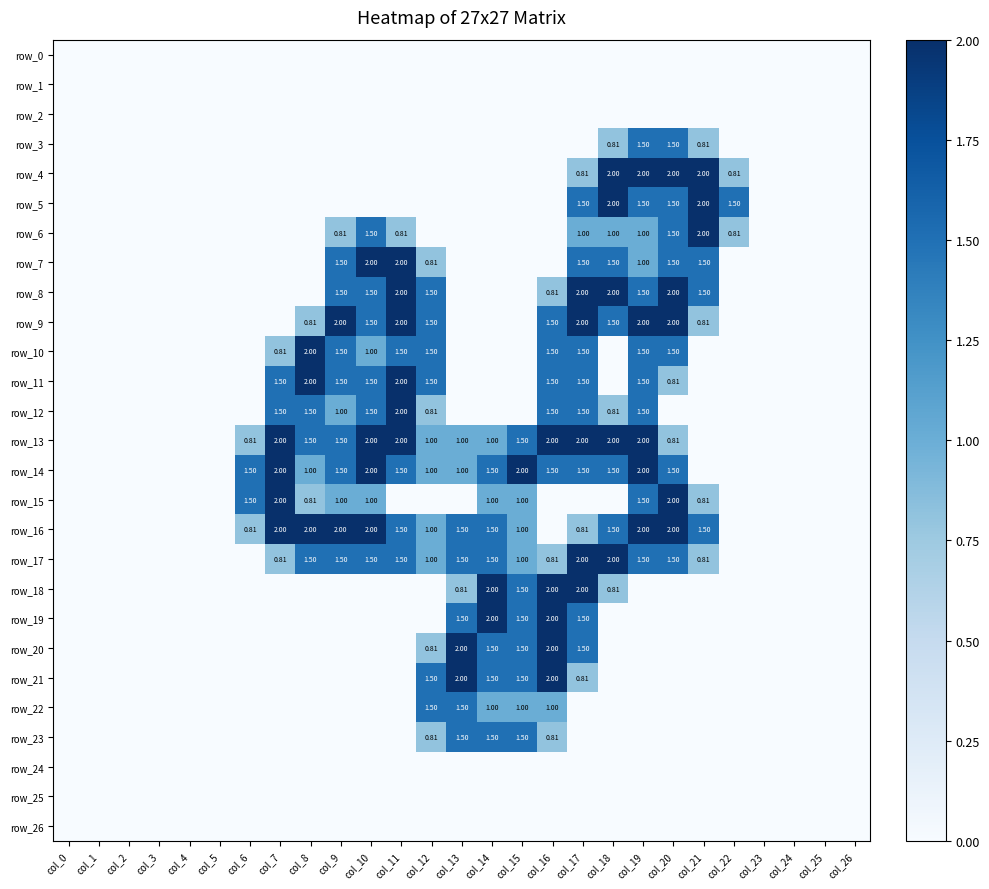

Reading right to left, extract all data points from this chart.

row_0: col_26=0.0	col_25=0.0	col_24=0.0	col_23=0.0	col_22=0.0	col_21=0.0	col_20=0.0	col_19=0.0	col_18=0.0	col_17=0.0	col_16=0.0	col_15=0.0	col_14=0.0	col_13=0.0	col_12=0.0	col_11=0.0	col_10=0.0	col_9=0.0	col_8=0.0	col_7=0.0	col_6=0.0	col_5=0.0	col_4=0.0	col_3=0.0	col_2=0.0	col_1=0.0	col_0=0.0
row_1: col_26=0.0	col_25=0.0	col_24=0.0	col_23=0.0	col_22=0.0	col_21=0.0	col_20=0.0	col_19=0.0	col_18=0.0	col_17=0.0	col_16=0.0	col_15=0.0	col_14=0.0	col_13=0.0	col_12=0.0	col_11=0.0	col_10=0.0	col_9=0.0	col_8=0.0	col_7=0.0	col_6=0.0	col_5=0.0	col_4=0.0	col_3=0.0	col_2=0.0	col_1=0.0	col_0=0.0
row_2: col_26=0.0	col_25=0.0	col_24=0.0	col_23=0.0	col_22=0.0	col_21=0.0	col_20=0.0	col_19=0.0	col_18=0.0	col_17=0.0	col_16=0.0	col_15=0.0	col_14=0.0	col_13=0.0	col_12=0.0	col_11=0.0	col_10=0.0	col_9=0.0	col_8=0.0	col_7=0.0	col_6=0.0	col_5=0.0	col_4=0.0	col_3=0.0	col_2=0.0	col_1=0.0	col_0=0.0
row_3: col_26=0.0	col_25=0.0	col_24=0.0	col_23=0.0	col_22=0.0	col_21=0.8	col_20=1.5	col_19=1.5	col_18=0.8	col_17=0.0	col_16=0.0	col_15=0.0	col_14=0.0	col_13=0.0	col_12=0.0	col_11=0.0	col_10=0.0	col_9=0.0	col_8=0.0	col_7=0.0	col_6=0.0	col_5=0.0	col_4=0.0	col_3=0.0	col_2=0.0	col_1=0.0	col_0=0.0
row_4: col_26=0.0	col_25=0.0	col_24=0.0	col_23=0.0	col_22=0.8	col_21=2.0	col_20=2.0	col_19=2.0	col_18=2.0	col_17=0.8	col_16=0.0	col_15=0.0	col_14=0.0	col_13=0.0	col_12=0.0	col_11=0.0	col_10=0.0	col_9=0.0	col_8=0.0	col_7=0.0	col_6=0.0	col_5=0.0	col_4=0.0	col_3=0.0	col_2=0.0	col_1=0.0	col_0=0.0
row_5: col_26=0.0	col_25=0.0	col_24=0.0	col_23=0.0	col_22=1.5	col_21=2.0	col_20=1.5	col_19=1.5	col_18=2.0	col_17=1.5	col_16=0.0	col_15=0.0	col_14=0.0	col_13=0.0	col_12=0.0	col_11=0.0	col_10=0.0	col_9=0.0	col_8=0.0	col_7=0.0	col_6=0.0	col_5=0.0	col_4=0.0	col_3=0.0	col_2=0.0	col_1=0.0	col_0=0.0
row_6: col_26=0.0	col_25=0.0	col_24=0.0	col_23=0.0	col_22=0.8	col_21=2.0	col_20=1.5	col_19=1.0	col_18=1.0	col_17=1.0	col_16=0.0	col_15=0.0	col_14=0.0	col_13=0.0	col_12=0.0	col_11=0.8	col_10=1.5	col_9=0.8	col_8=0.0	col_7=0.0	col_6=0.0	col_5=0.0	col_4=0.0	col_3=0.0	col_2=0.0	col_1=0.0	col_0=0.0
row_7: col_26=0.0	col_25=0.0	col_24=0.0	col_23=0.0	col_22=0.0	col_21=1.5	col_20=1.5	col_19=1.0	col_18=1.5	col_17=1.5	col_16=0.0	col_15=0.0	col_14=0.0	col_13=0.0	col_12=0.8	col_11=2.0	col_10=2.0	col_9=1.5	col_8=0.0	col_7=0.0	col_6=0.0	col_5=0.0	col_4=0.0	col_3=0.0	col_2=0.0	col_1=0.0	col_0=0.0
row_8: col_26=0.0	col_25=0.0	col_24=0.0	col_23=0.0	col_22=0.0	col_21=1.5	col_20=2.0	col_19=1.5	col_18=2.0	col_17=2.0	col_16=0.8	col_15=0.0	col_14=0.0	col_13=0.0	col_12=1.5	col_11=2.0	col_10=1.5	col_9=1.5	col_8=0.0	col_7=0.0	col_6=0.0	col_5=0.0	col_4=0.0	col_3=0.0	col_2=0.0	col_1=0.0	col_0=0.0
row_9: col_26=0.0	col_25=0.0	col_24=0.0	col_23=0.0	col_22=0.0	col_21=0.8	col_20=2.0	col_19=2.0	col_18=1.5	col_17=2.0	col_16=1.5	col_15=0.0	col_14=0.0	col_13=0.0	col_12=1.5	col_11=2.0	col_10=1.5	col_9=2.0	col_8=0.8	col_7=0.0	col_6=0.0	col_5=0.0	col_4=0.0	col_3=0.0	col_2=0.0	col_1=0.0	col_0=0.0
row_10: col_26=0.0	col_25=0.0	col_24=0.0	col_23=0.0	col_22=0.0	col_21=0.0	col_20=1.5	col_19=1.5	col_18=0.0	col_17=1.5	col_16=1.5	col_15=0.0	col_14=0.0	col_13=0.0	col_12=1.5	col_11=1.5	col_10=1.0	col_9=1.5	col_8=2.0	col_7=0.8	col_6=0.0	col_5=0.0	col_4=0.0	col_3=0.0	col_2=0.0	col_1=0.0	col_0=0.0
row_11: col_26=0.0	col_25=0.0	col_24=0.0	col_23=0.0	col_22=0.0	col_21=0.0	col_20=0.8	col_19=1.5	col_18=0.0	col_17=1.5	col_16=1.5	col_15=0.0	col_14=0.0	col_13=0.0	col_12=1.5	col_11=2.0	col_10=1.5	col_9=1.5	col_8=2.0	col_7=1.5	col_6=0.0	col_5=0.0	col_4=0.0	col_3=0.0	col_2=0.0	col_1=0.0	col_0=0.0
row_12: col_26=0.0	col_25=0.0	col_24=0.0	col_23=0.0	col_22=0.0	col_21=0.0	col_20=0.0	col_19=1.5	col_18=0.8	col_17=1.5	col_16=1.5	col_15=0.0	col_14=0.0	col_13=0.0	col_12=0.8	col_11=2.0	col_10=1.5	col_9=1.0	col_8=1.5	col_7=1.5	col_6=0.0	col_5=0.0	col_4=0.0	col_3=0.0	col_2=0.0	col_1=0.0	col_0=0.0
row_13: col_26=0.0	col_25=0.0	col_24=0.0	col_23=0.0	col_22=0.0	col_21=0.0	col_20=0.8	col_19=2.0	col_18=2.0	col_17=2.0	col_16=2.0	col_15=1.5	col_14=1.0	col_13=1.0	col_12=1.0	col_11=2.0	col_10=2.0	col_9=1.5	col_8=1.5	col_7=2.0	col_6=0.8	col_5=0.0	col_4=0.0	col_3=0.0	col_2=0.0	col_1=0.0	col_0=0.0
row_14: col_26=0.0	col_25=0.0	col_24=0.0	col_23=0.0	col_22=0.0	col_21=0.0	col_20=1.5	col_19=2.0	col_18=1.5	col_17=1.5	col_16=1.5	col_15=2.0	col_14=1.5	col_13=1.0	col_12=1.0	col_11=1.5	col_10=2.0	col_9=1.5	col_8=1.0	col_7=2.0	col_6=1.5	col_5=0.0	col_4=0.0	col_3=0.0	col_2=0.0	col_1=0.0	col_0=0.0
row_15: col_26=0.0	col_25=0.0	col_24=0.0	col_23=0.0	col_22=0.0	col_21=0.8	col_20=2.0	col_19=1.5	col_18=0.0	col_17=0.0	col_16=0.0	col_15=1.0	col_14=1.0	col_13=0.0	col_12=0.0	col_11=0.0	col_10=1.0	col_9=1.0	col_8=0.8	col_7=2.0	col_6=1.5	col_5=0.0	col_4=0.0	col_3=0.0	col_2=0.0	col_1=0.0	col_0=0.0
row_16: col_26=0.0	col_25=0.0	col_24=0.0	col_23=0.0	col_22=0.0	col_21=1.5	col_20=2.0	col_19=2.0	col_18=1.5	col_17=0.8	col_16=0.0	col_15=1.0	col_14=1.5	col_13=1.5	col_12=1.0	col_11=1.5	col_10=2.0	col_9=2.0	col_8=2.0	col_7=2.0	col_6=0.8	col_5=0.0	col_4=0.0	col_3=0.0	col_2=0.0	col_1=0.0	col_0=0.0
row_17: col_26=0.0	col_25=0.0	col_24=0.0	col_23=0.0	col_22=0.0	col_21=0.8	col_20=1.5	col_19=1.5	col_18=2.0	col_17=2.0	col_16=0.8	col_15=1.0	col_14=1.5	col_13=1.5	col_12=1.0	col_11=1.5	col_10=1.5	col_9=1.5	col_8=1.5	col_7=0.8	col_6=0.0	col_5=0.0	col_4=0.0	col_3=0.0	col_2=0.0	col_1=0.0	col_0=0.0
row_18: col_26=0.0	col_25=0.0	col_24=0.0	col_23=0.0	col_22=0.0	col_21=0.0	col_20=0.0	col_19=0.0	col_18=0.8	col_17=2.0	col_16=2.0	col_15=1.5	col_14=2.0	col_13=0.8	col_12=0.0	col_11=0.0	col_10=0.0	col_9=0.0	col_8=0.0	col_7=0.0	col_6=0.0	col_5=0.0	col_4=0.0	col_3=0.0	col_2=0.0	col_1=0.0	col_0=0.0
row_19: col_26=0.0	col_25=0.0	col_24=0.0	col_23=0.0	col_22=0.0	col_21=0.0	col_20=0.0	col_19=0.0	col_18=0.0	col_17=1.5	col_16=2.0	col_15=1.5	col_14=2.0	col_13=1.5	col_12=0.0	col_11=0.0	col_10=0.0	col_9=0.0	col_8=0.0	col_7=0.0	col_6=0.0	col_5=0.0	col_4=0.0	col_3=0.0	col_2=0.0	col_1=0.0	col_0=0.0
row_20: col_26=0.0	col_25=0.0	col_24=0.0	col_23=0.0	col_22=0.0	col_21=0.0	col_20=0.0	col_19=0.0	col_18=0.0	col_17=1.5	col_16=2.0	col_15=1.5	col_14=1.5	col_13=2.0	col_12=0.8	col_11=0.0	col_10=0.0	col_9=0.0	col_8=0.0	col_7=0.0	col_6=0.0	col_5=0.0	col_4=0.0	col_3=0.0	col_2=0.0	col_1=0.0	col_0=0.0
row_21: col_26=0.0	col_25=0.0	col_24=0.0	col_23=0.0	col_22=0.0	col_21=0.0	col_20=0.0	col_19=0.0	col_18=0.0	col_17=0.8	col_16=2.0	col_15=1.5	col_14=1.5	col_13=2.0	col_12=1.5	col_11=0.0	col_10=0.0	col_9=0.0	col_8=0.0	col_7=0.0	col_6=0.0	col_5=0.0	col_4=0.0	col_3=0.0	col_2=0.0	col_1=0.0	col_0=0.0
row_22: col_26=0.0	col_25=0.0	col_24=0.0	col_23=0.0	col_22=0.0	col_21=0.0	col_20=0.0	col_19=0.0	col_18=0.0	col_17=0.0	col_16=1.0	col_15=1.0	col_14=1.0	col_13=1.5	col_12=1.5	col_11=0.0	col_10=0.0	col_9=0.0	col_8=0.0	col_7=0.0	col_6=0.0	col_5=0.0	col_4=0.0	col_3=0.0	col_2=0.0	col_1=0.0	col_0=0.0
row_23: col_26=0.0	col_25=0.0	col_24=0.0	col_23=0.0	col_22=0.0	col_21=0.0	col_20=0.0	col_19=0.0	col_18=0.0	col_17=0.0	col_16=0.8	col_15=1.5	col_14=1.5	col_13=1.5	col_12=0.8	col_11=0.0	col_10=0.0	col_9=0.0	col_8=0.0	col_7=0.0	col_6=0.0	col_5=0.0	col_4=0.0	col_3=0.0	col_2=0.0	col_1=0.0	col_0=0.0
row_24: col_26=0.0	col_25=0.0	col_24=0.0	col_23=0.0	col_22=0.0	col_21=0.0	col_20=0.0	col_19=0.0	col_18=0.0	col_17=0.0	col_16=0.0	col_15=0.0	col_14=0.0	col_13=0.0	col_12=0.0	col_11=0.0	col_10=0.0	col_9=0.0	col_8=0.0	col_7=0.0	col_6=0.0	col_5=0.0	col_4=0.0	col_3=0.0	col_2=0.0	col_1=0.0	col_0=0.0
row_25: col_26=0.0	col_25=0.0	col_24=0.0	col_23=0.0	col_22=0.0	col_21=0.0	col_20=0.0	col_19=0.0	col_18=0.0	col_17=0.0	col_16=0.0	col_15=0.0	col_14=0.0	col_13=0.0	col_12=0.0	col_11=0.0	col_10=0.0	col_9=0.0	col_8=0.0	col_7=0.0	col_6=0.0	col_5=0.0	col_4=0.0	col_3=0.0	col_2=0.0	col_1=0.0	col_0=0.0
row_26: col_26=0.0	col_25=0.0	col_24=0.0	col_23=0.0	col_22=0.0	col_21=0.0	col_20=0.0	col_19=0.0	col_18=0.0	col_17=0.0	col_16=0.0	col_15=0.0	col_14=0.0	col_13=0.0	col_12=0.0	col_11=0.0	col_10=0.0	col_9=0.0	col_8=0.0	col_7=0.0	col_6=0.0	col_5=0.0	col_4=0.0	col_3=0.0	col_2=0.0	col_1=0.0	col_0=0.0